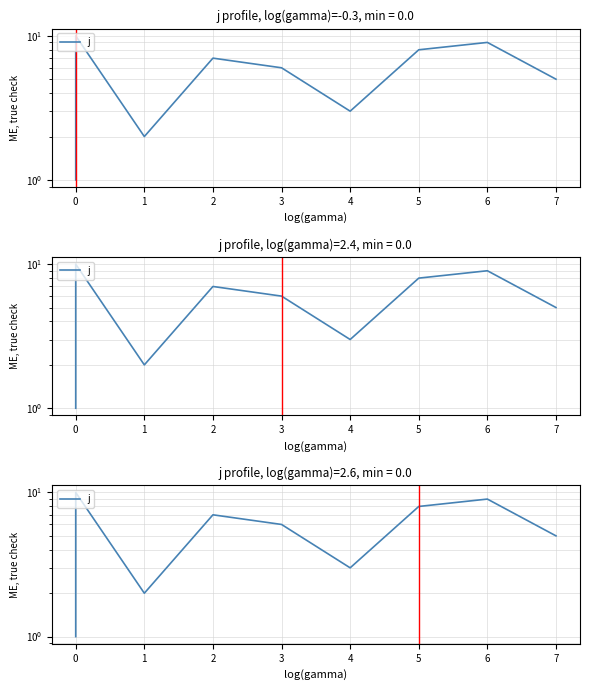

The chart shows a value of 5 at 7. True or false?

True